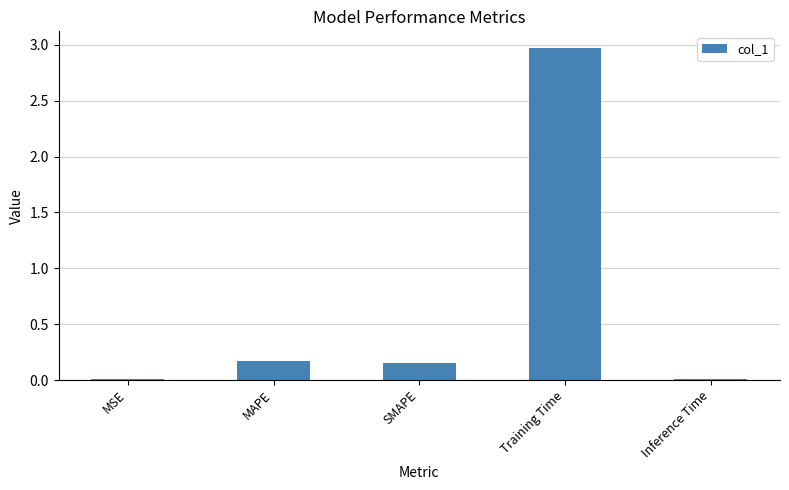

What is the maximum value shown in the chart?

3.0